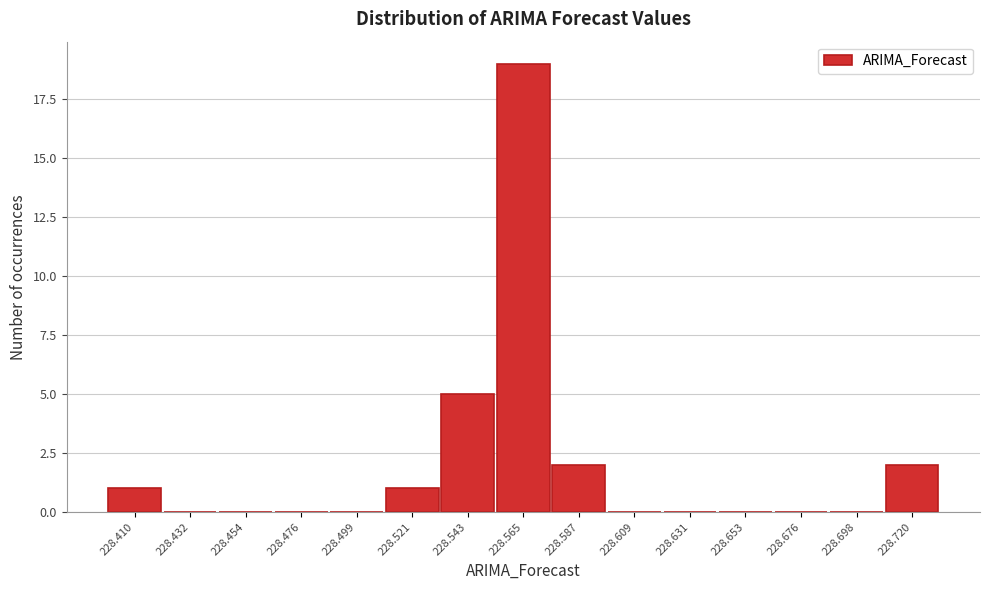

Reading left to right, extract all data points from this chart.

228.410=1	228.432=0	228.454=0	228.476=0	228.499=0	228.521=1	228.543=5	228.565=19	228.587=2	228.609=0	228.631=0	228.653=0	228.676=0	228.698=0	228.720=2